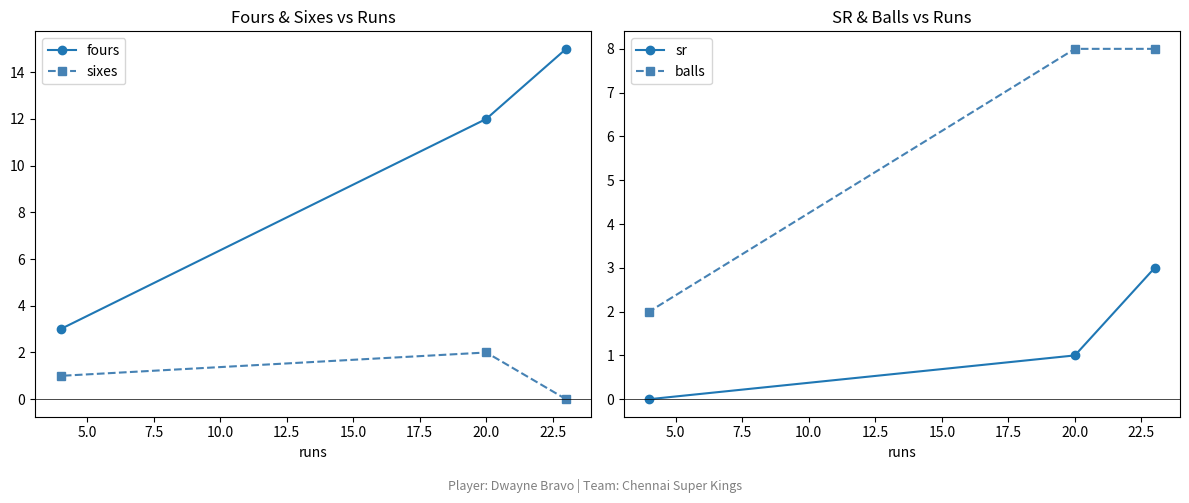

Is this an area chart (filled region under the line)?

No